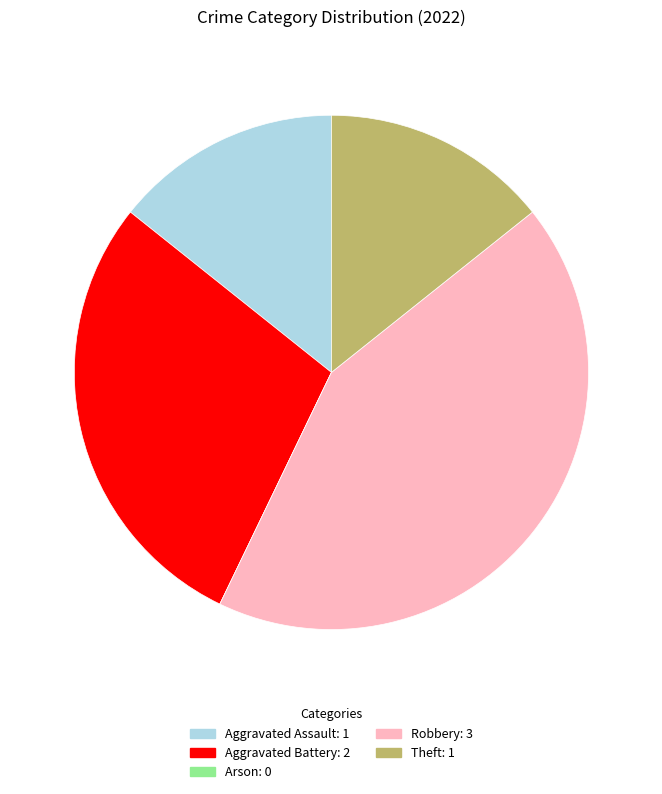

Is the sum of Robbery and Aggravated Battery greater than half?

Yes